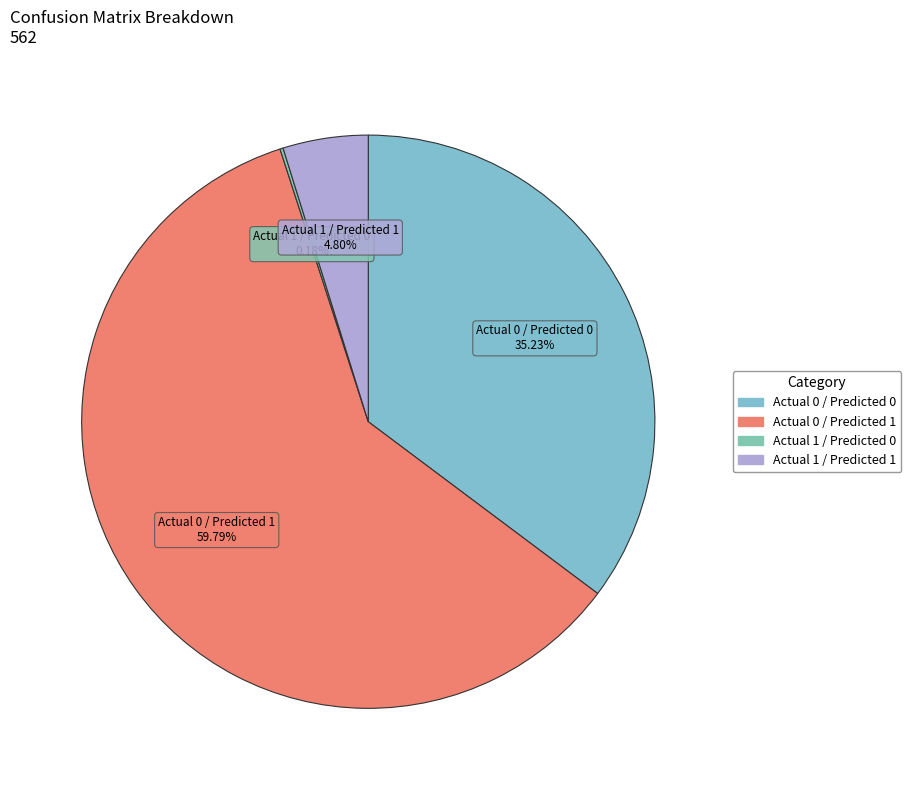

Does any single category account for the majority?

Yes